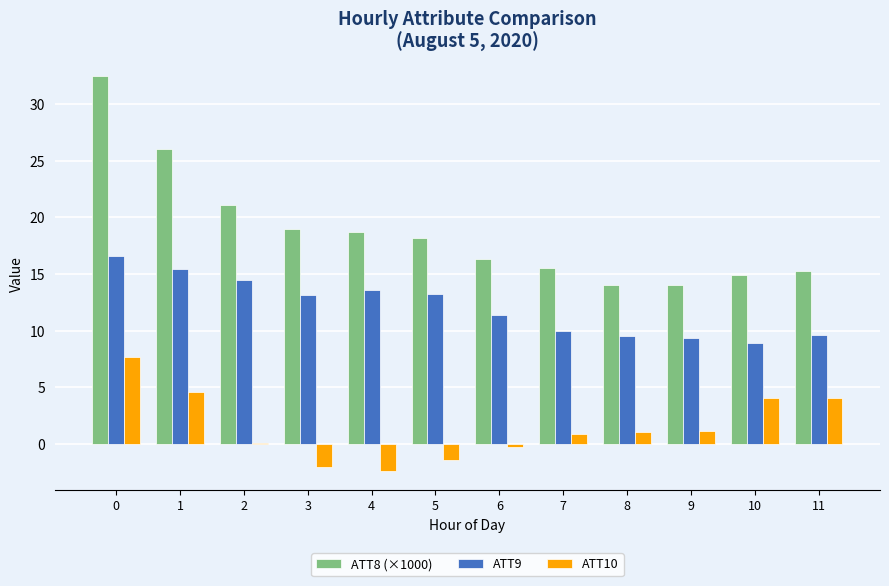

The ATT8 (×1000) series shows 4.0 at 4. True or false?

False